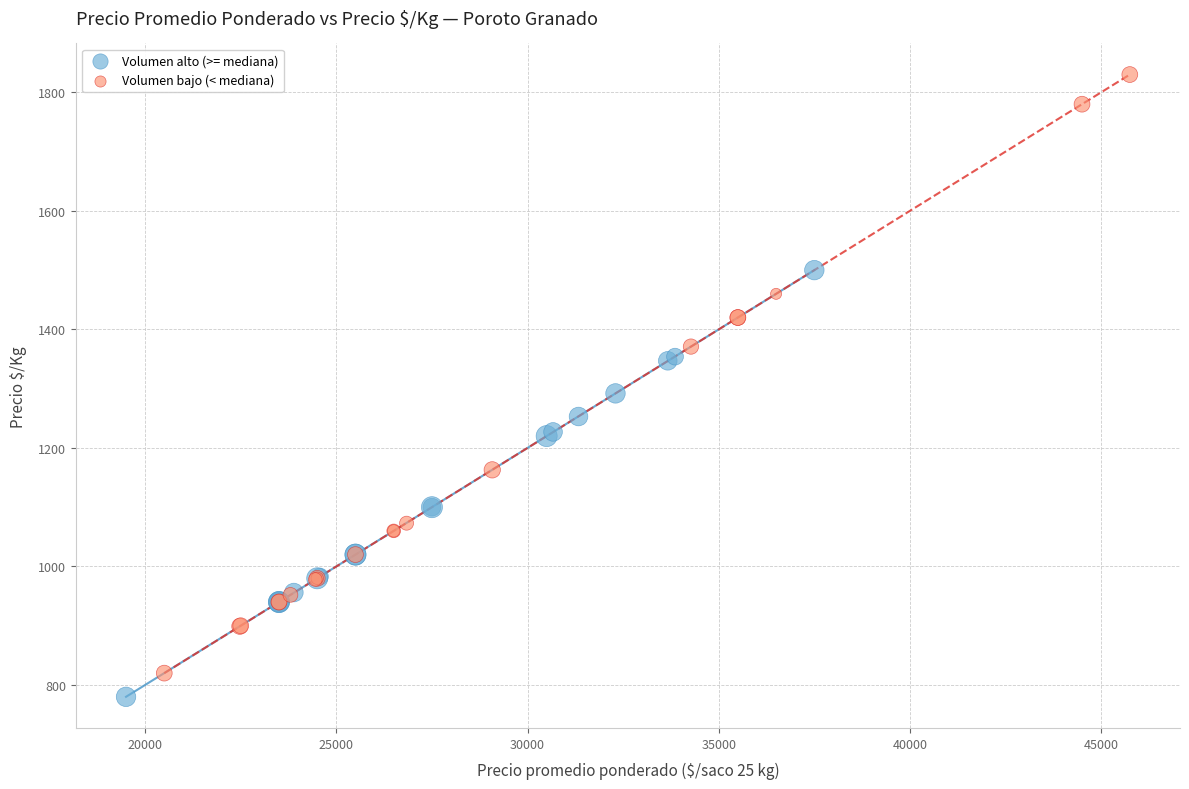

Which series has the widest spread of Y values?

Volumen bajo (< mediana)